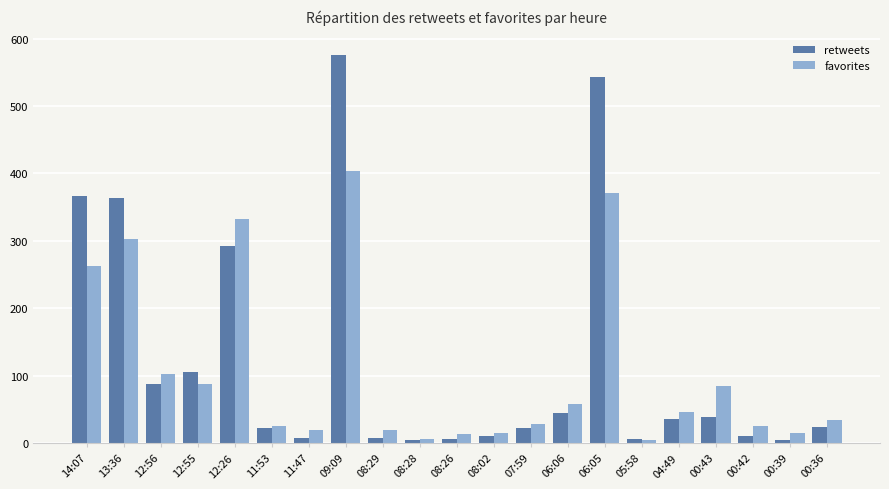

What is the label of the 10th bar from the left?

08:28